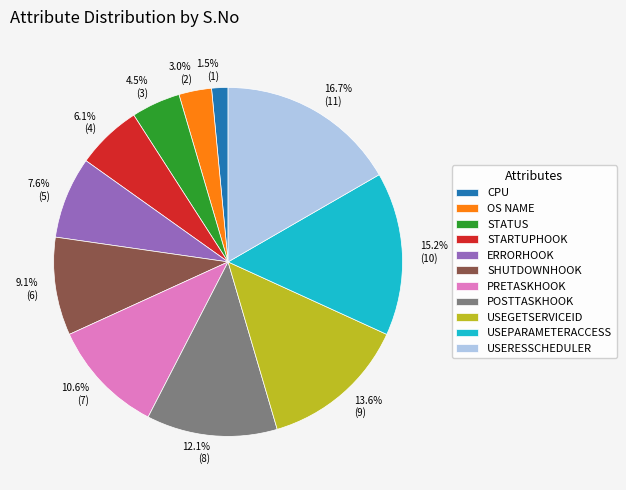

Which has a higher value, STATUS or PRETASKHOOK?

PRETASKHOOK